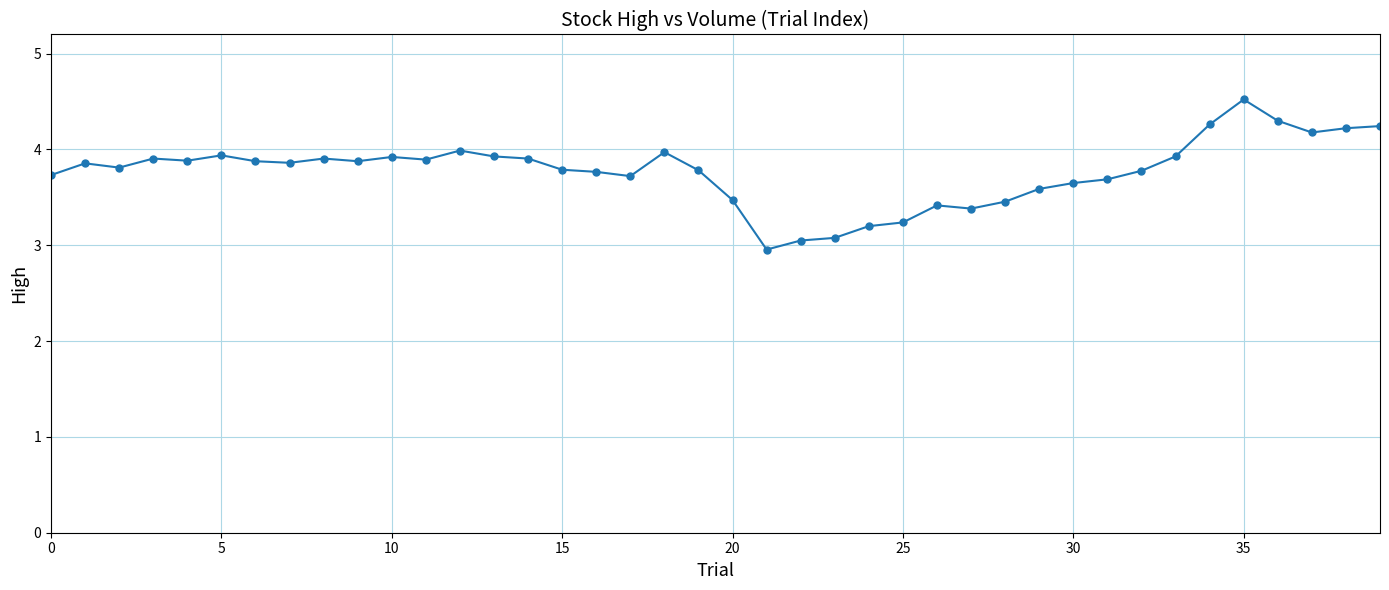

True or false: the data has more than 2 interior local peaks.

True